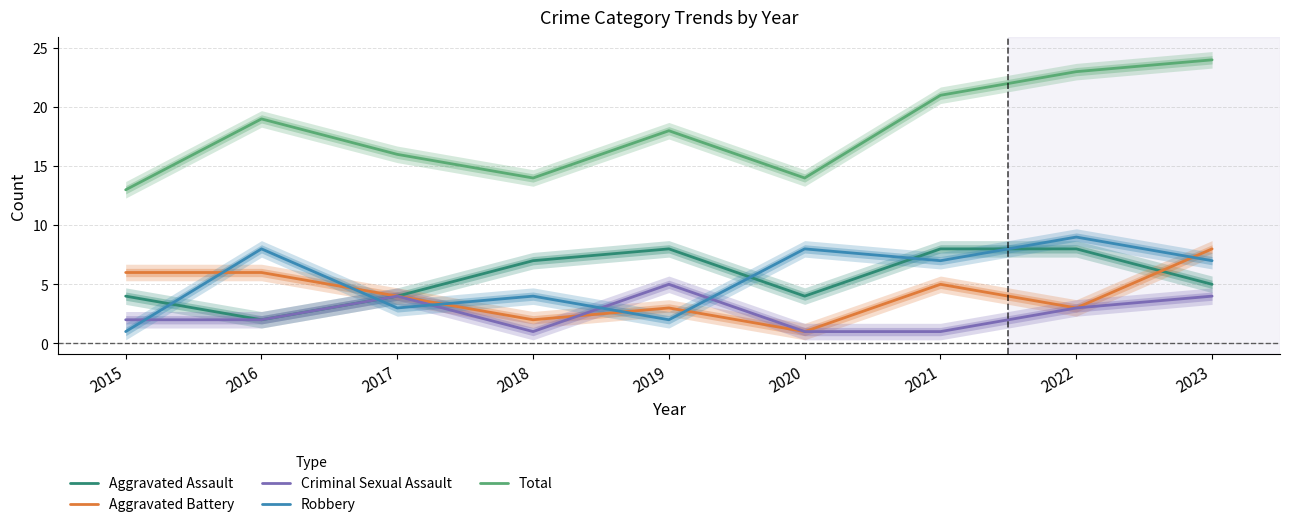

Rank the categories by Robbery value from lowest to highest.

2015, 2019, 2017, 2018, 2021, 2023, 2016, 2020, 2022